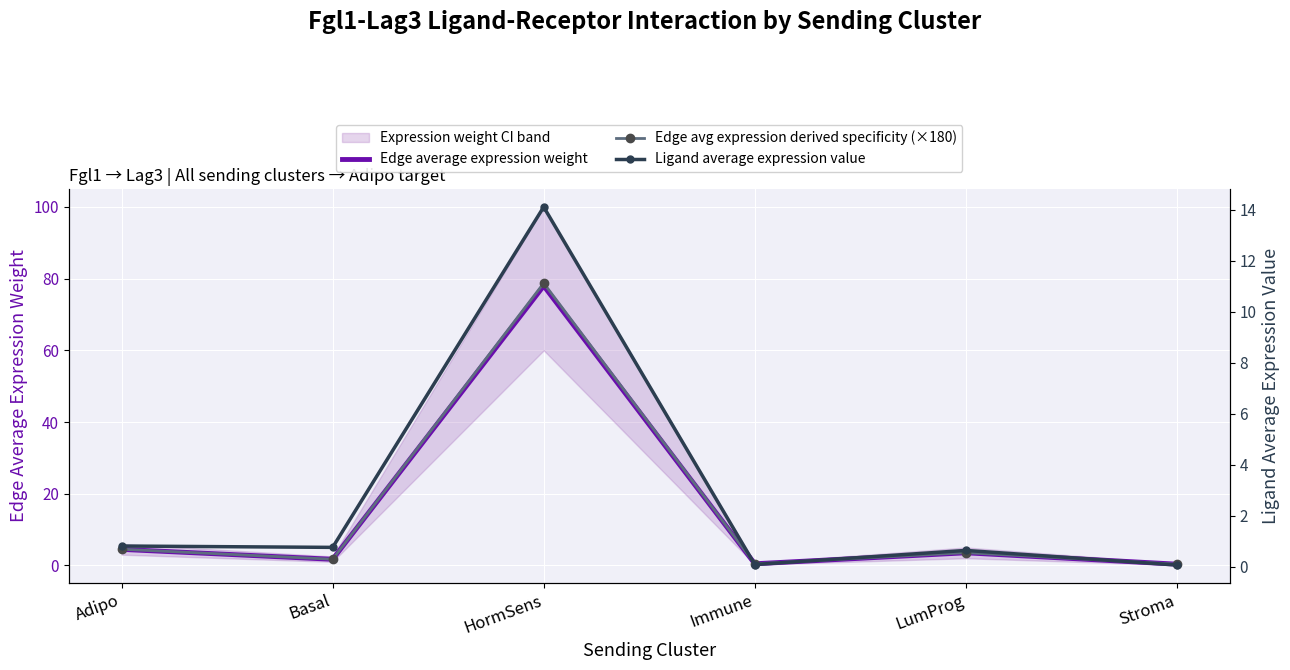

What is the label of the 4th point from the right?

HormSens